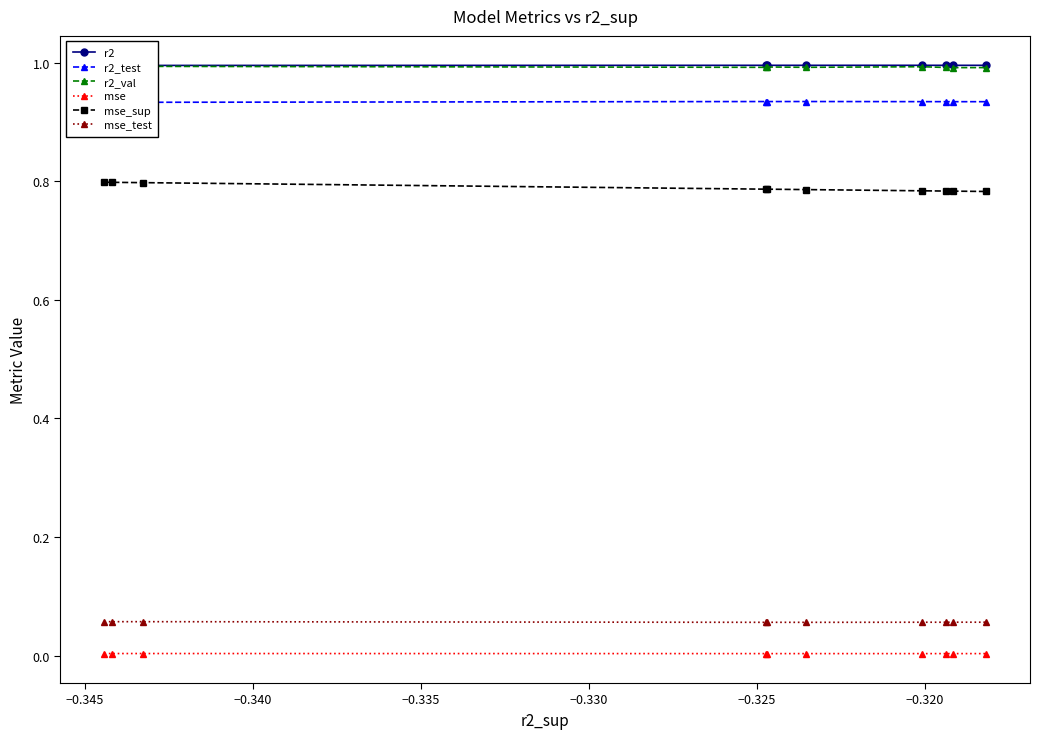

True or false: mse and mse_test cross at least once.

False